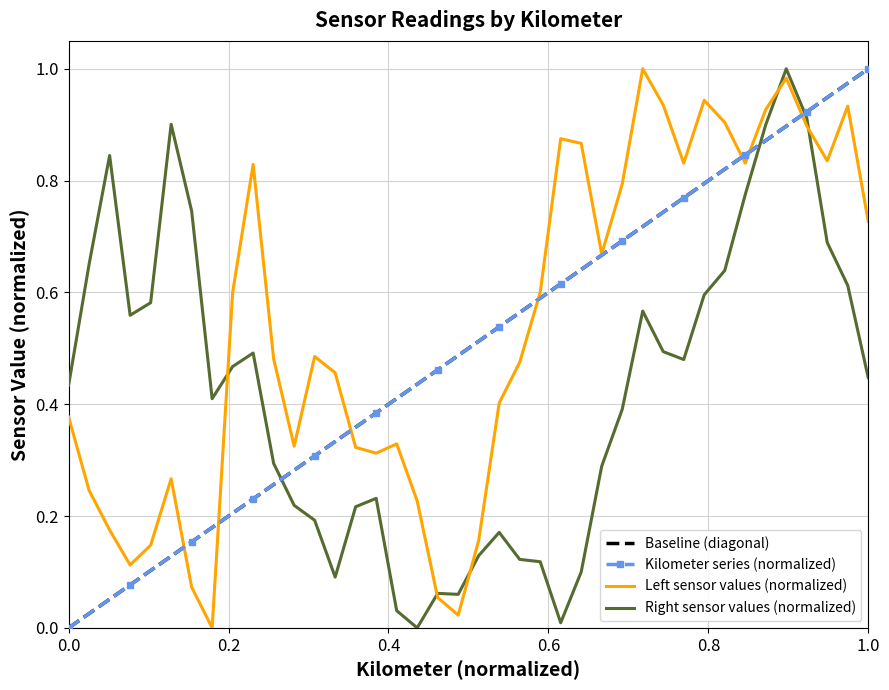

After their last crossing, which series has the higher values: Kilometer series (normalized) or Right sensor values (normalized)?

Kilometer series (normalized)